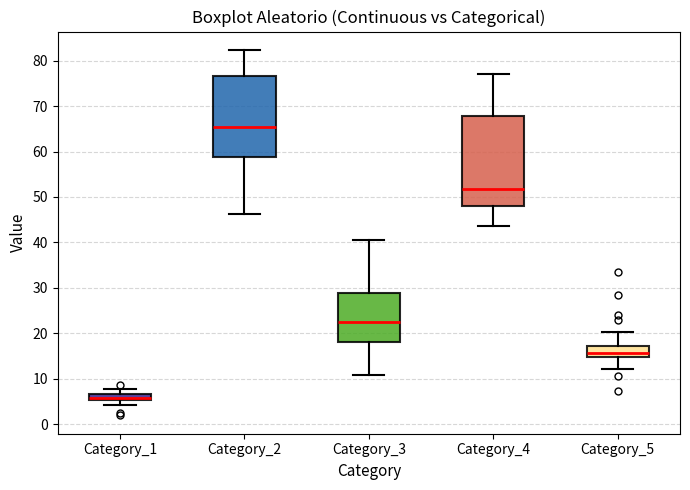

Comparing the boxes themselves (not the whiskers), which one is the tallest?

Category_4